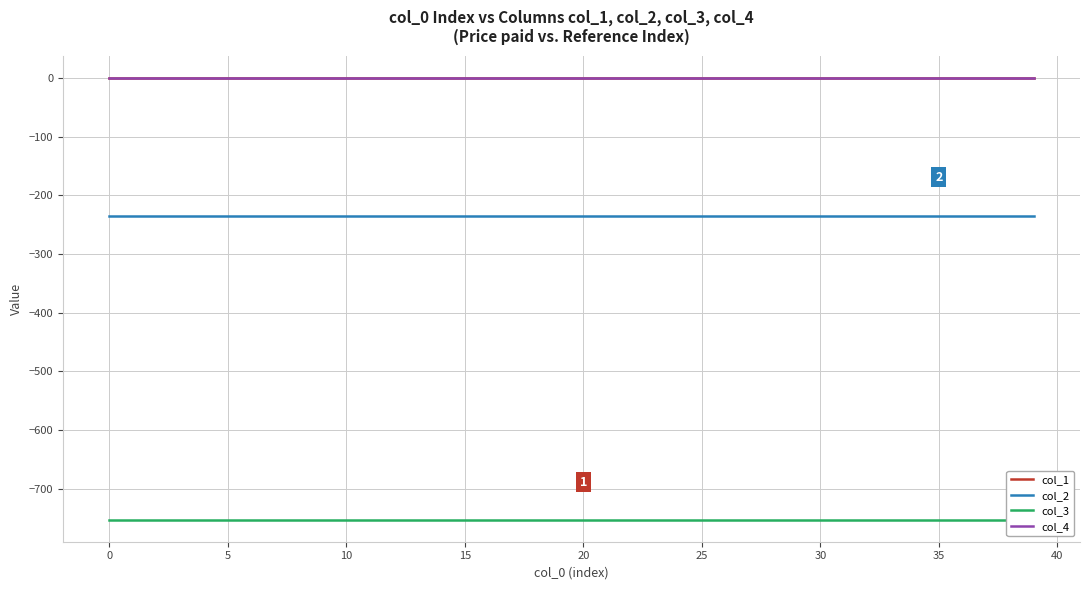

What are all the series names shown in the legend?

col_1, col_2, col_3, col_4